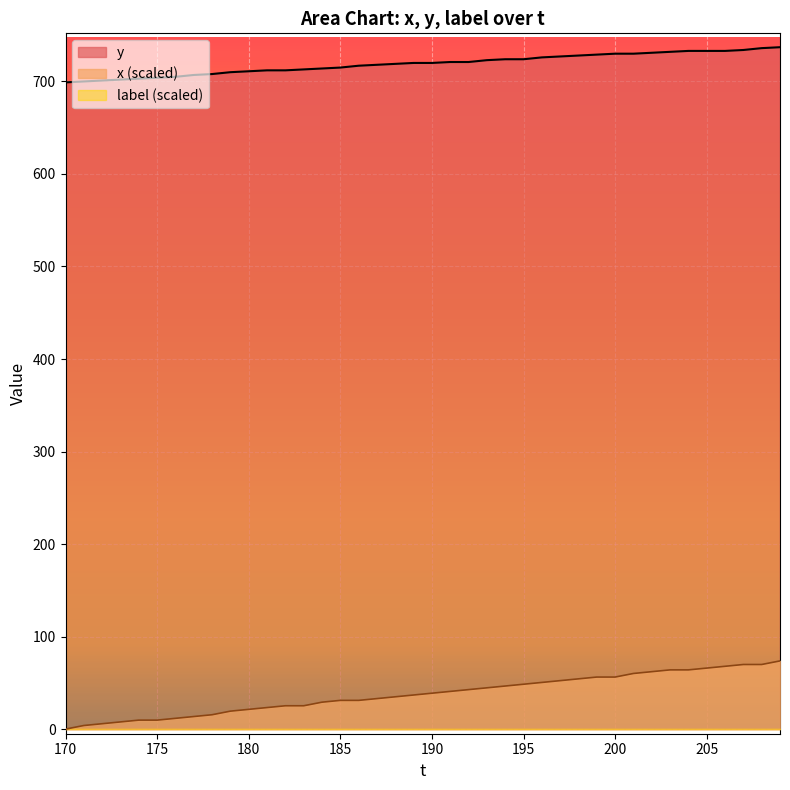

Reading left to right, list all the values displayed in this chart.

x: 0.0	3.9	5.8	7.8	9.7	9.7	11.6	13.6	15.5	19.4	21.3	23.3	25.2	25.2	29.1	31.0	31.0	33.0	34.9	36.9	38.8	40.7	42.7	44.6	46.5	48.5	50.4	52.4	54.3	56.2	56.2	60.1	62.1	64.0	64.0	65.9	67.9	69.8	69.8	73.7
y: 699.0	700.0	701.0	702.0	703.0	704.0	705.0	707.0	708.0	710.0	711.0	712.0	712.0	713.0	714.0	715.0	717.0	718.0	719.0	720.0	720.0	721.0	721.0	723.0	724.0	724.0	726.0	727.0	728.0	729.0	730.0	730.0	731.0	732.0	733.0	733.0	733.0	734.0	736.0	737.0